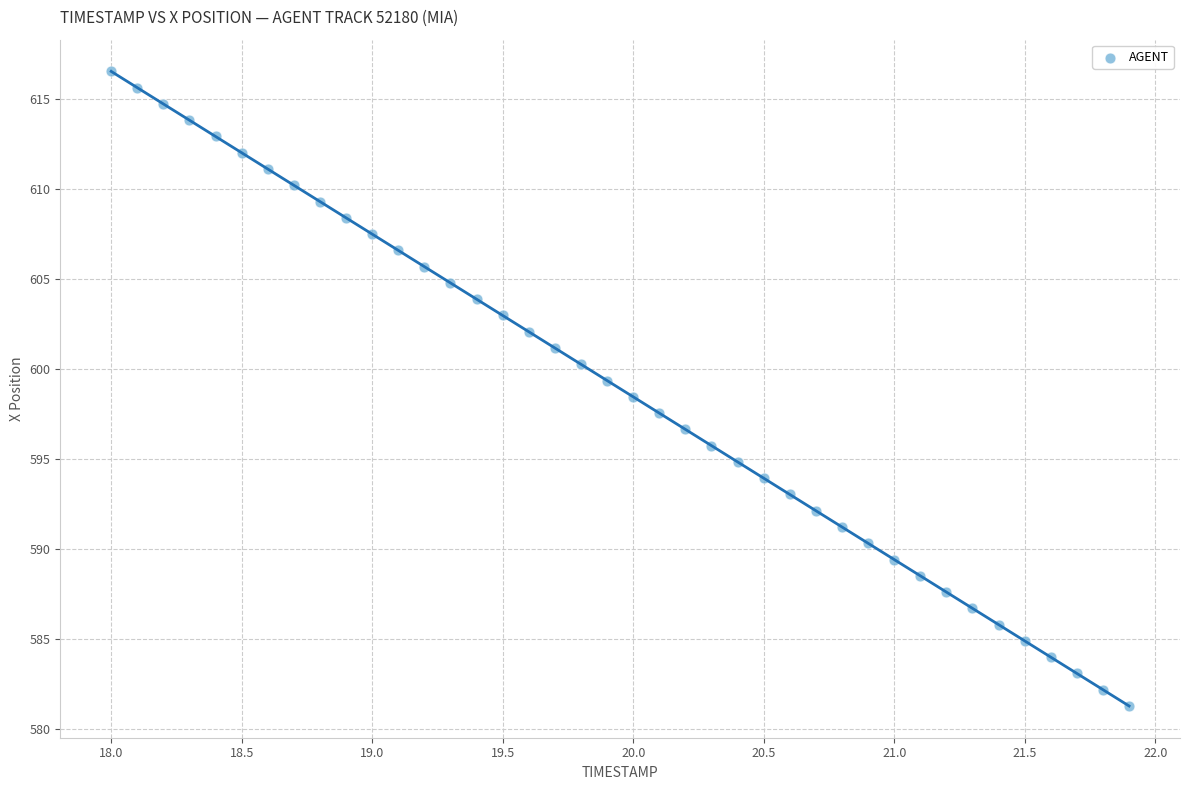

What is the range of Y values (max minus min)?

35.3